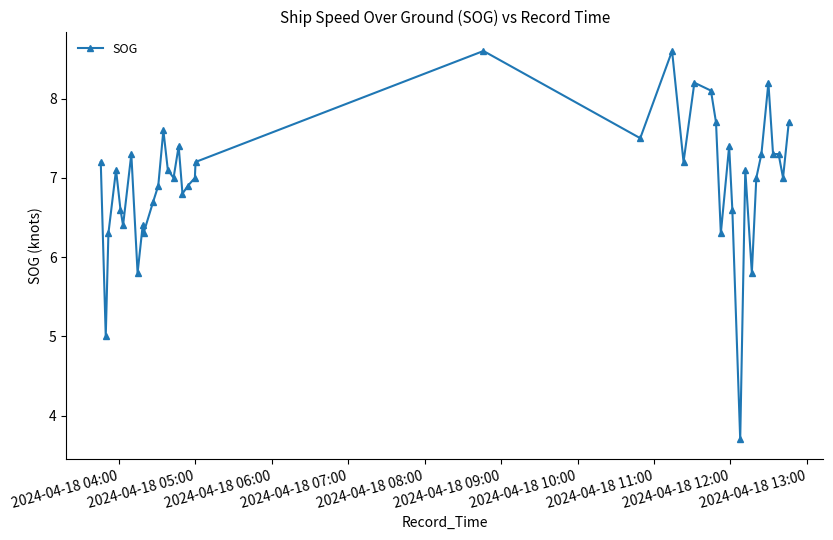

Reading right to left, what are all the values shown in this chart?

7.7	7.0	7.3	7.3	8.2	7.3	7.0	5.8	7.1	3.7	6.6	7.4	6.3	7.7	8.1	8.2	7.2	8.6	7.5	8.6	7.2	7.0	6.9	6.8	7.4	7.0	7.1	7.6	6.9	6.7	6.3	6.4	5.8	7.3	6.4	6.6	7.1	6.3	5.0	7.2